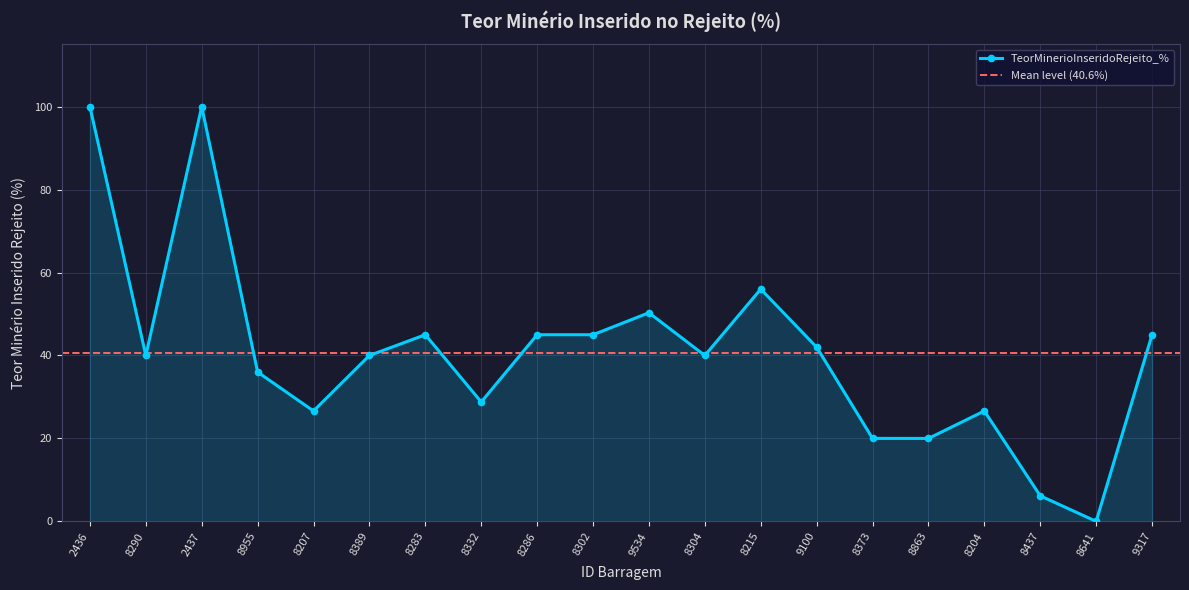

How many categories are shown in the chart?

20